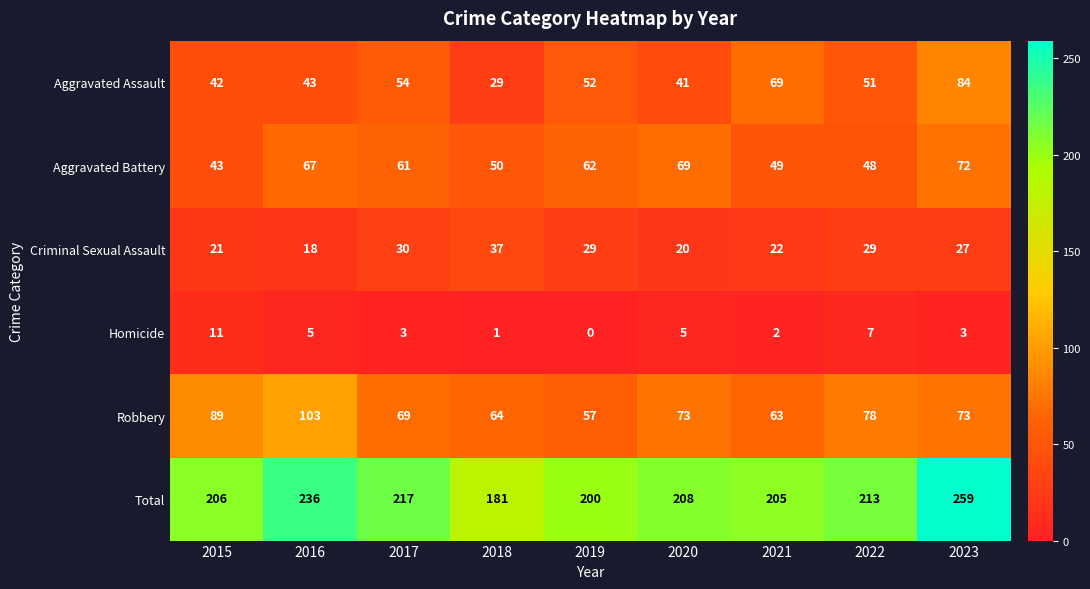

Which series changed the most between 2019 and 2020?

Robbery